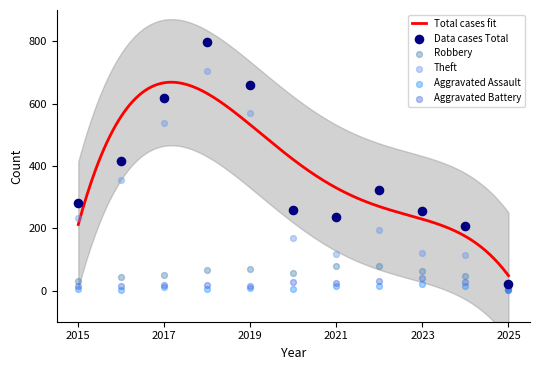

Which series reaches the maximum Y coordinate?

Total